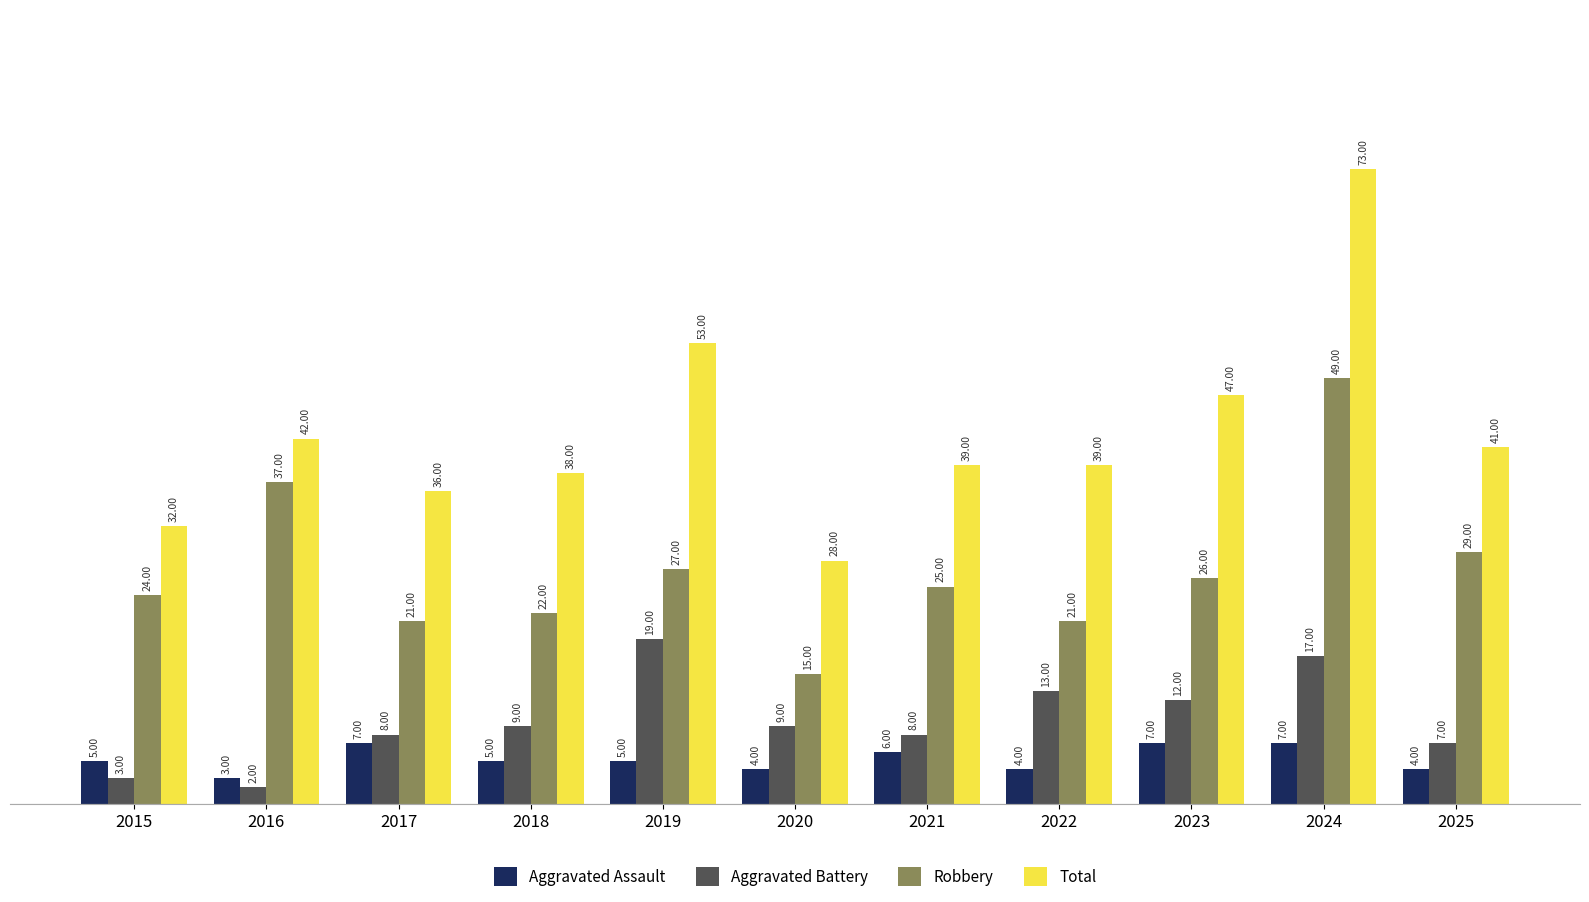

Which category has the highest value in the Robbery series?

2024